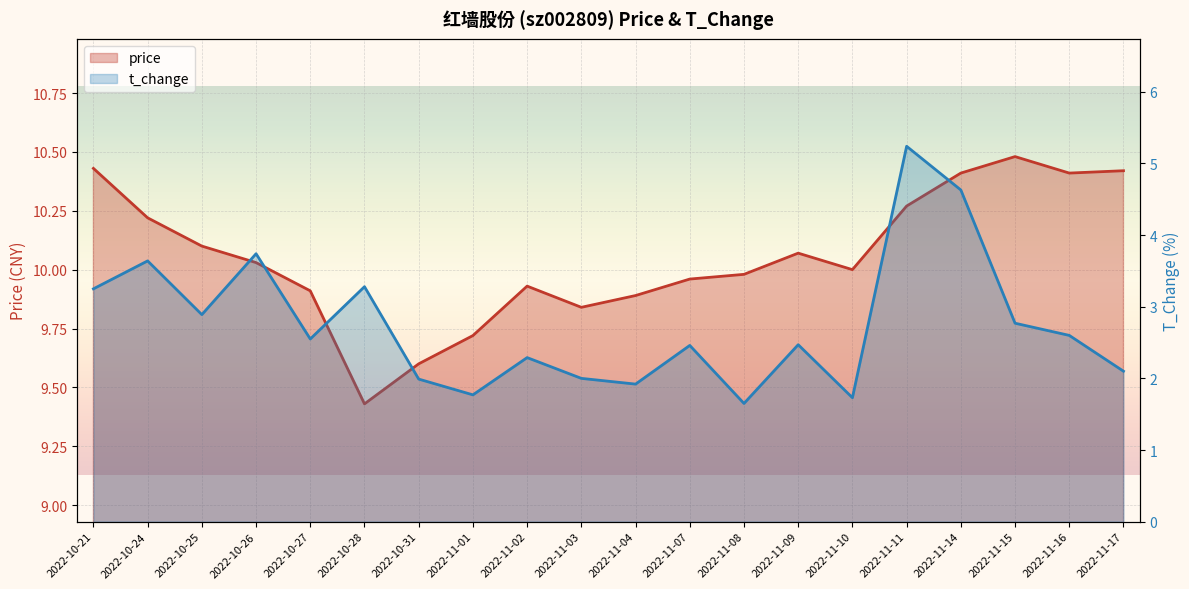

What is the value of the price point at the 2nd from the left?

10.2